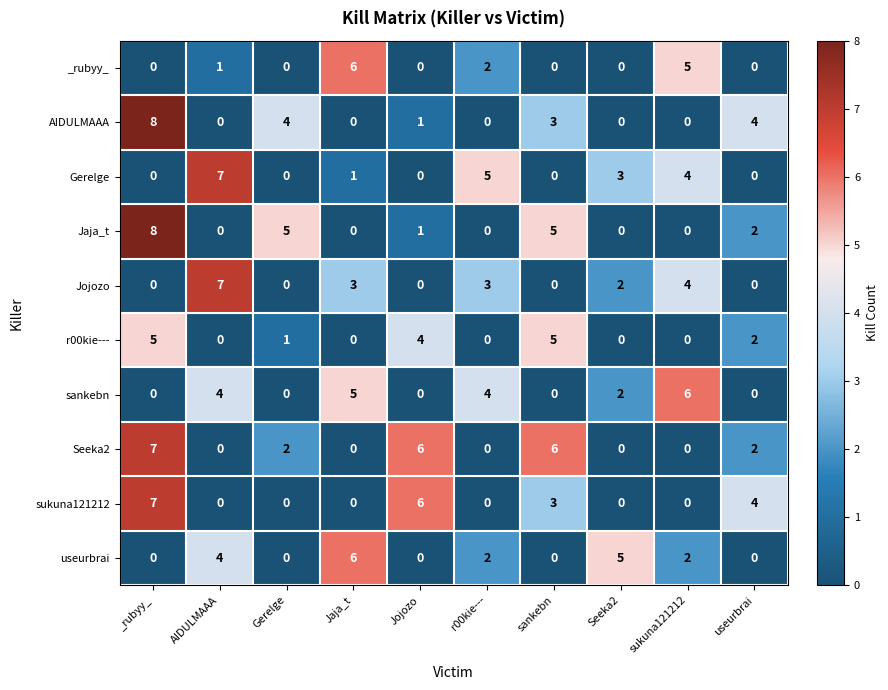

True or false: Jojozo has a value of 4 at sukuna121212.

True